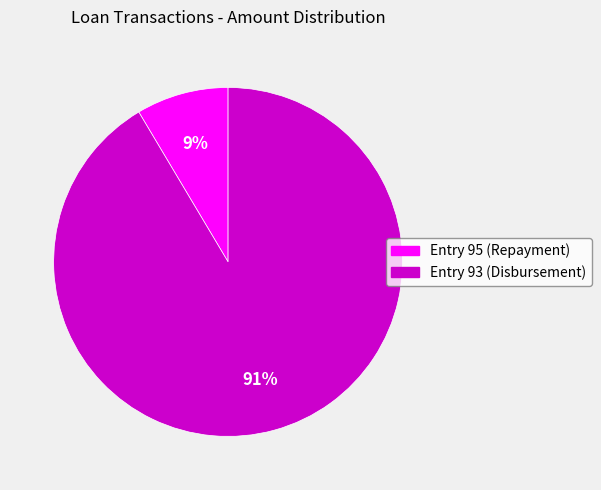

Is the sum of Entry 95 (Repayment) and Entry 93 (Disbursement) greater than half?

Yes